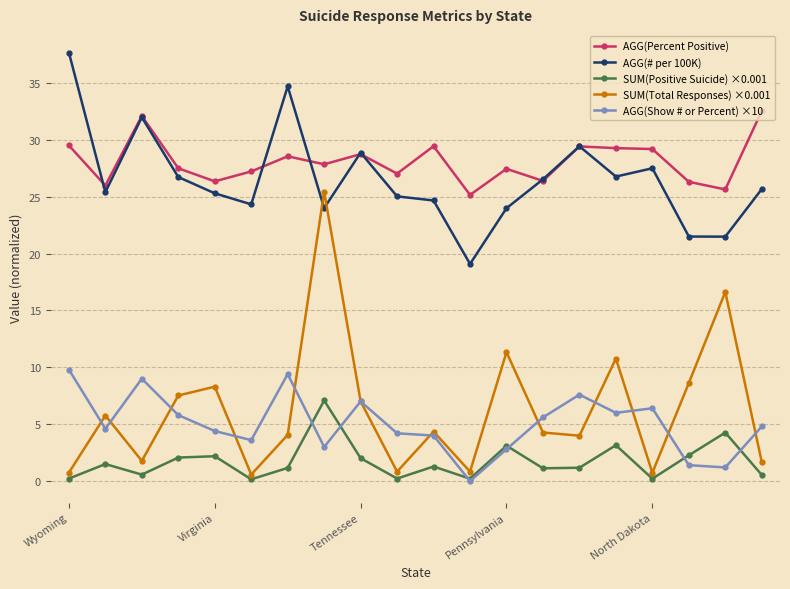

List the series in order of their peak value, lowest first.

SUM(Positive Suicide) ×0.001, AGG(Show # or Percent) ×10, SUM(Total Responses) ×0.001, AGG(Percent Positive), AGG(# per 100K)